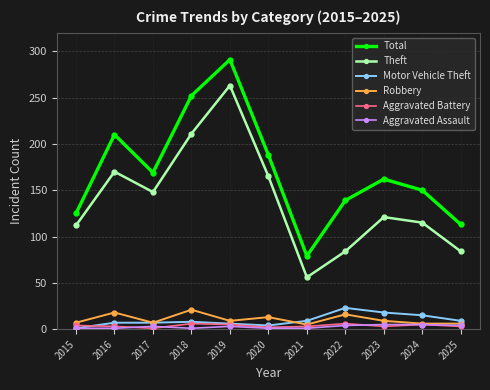

Does the chart display data point markers on the line(s)?

Yes